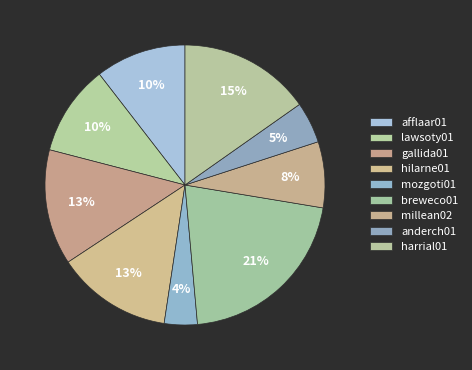

How many slices are in this pie chart?

9